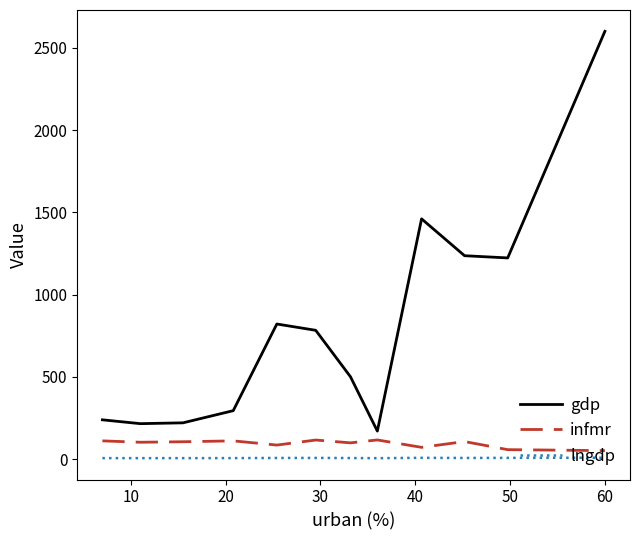

What is the difference between the maximum and minimum values in the gdp series?

2430.0